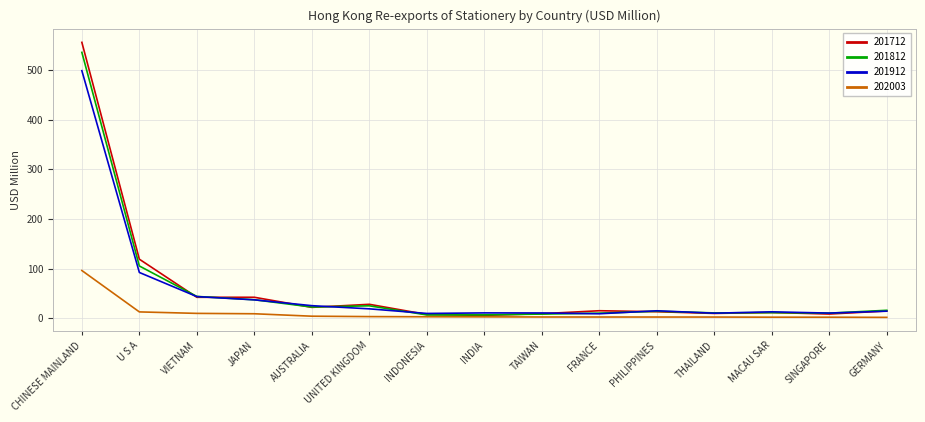

True or false: 201912 and 201712 cross at least once.

True